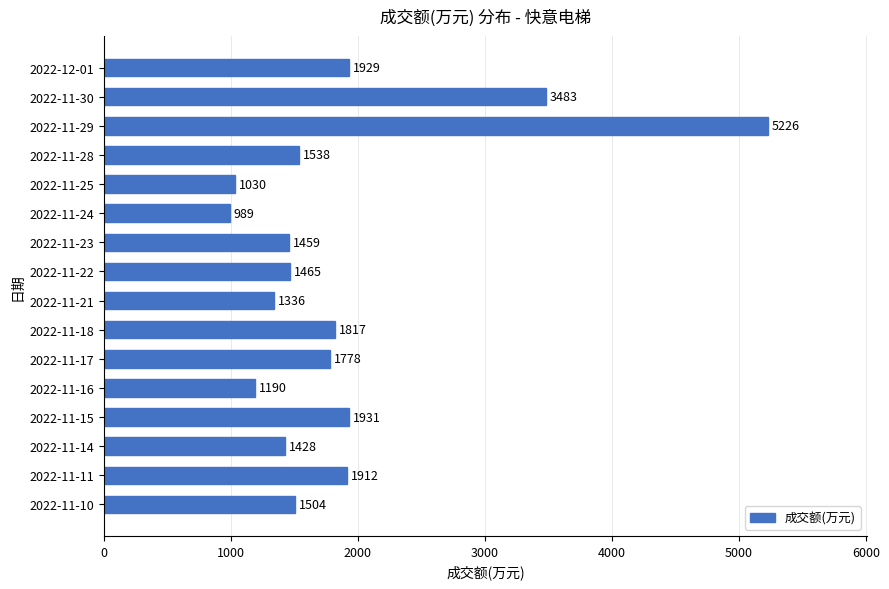

Reading bottom to top, extract all data points from this chart.

1504	1912	1428	1931	1190	1778	1817	1336	1465	1459	989	1030	1538	5226	3483	1929